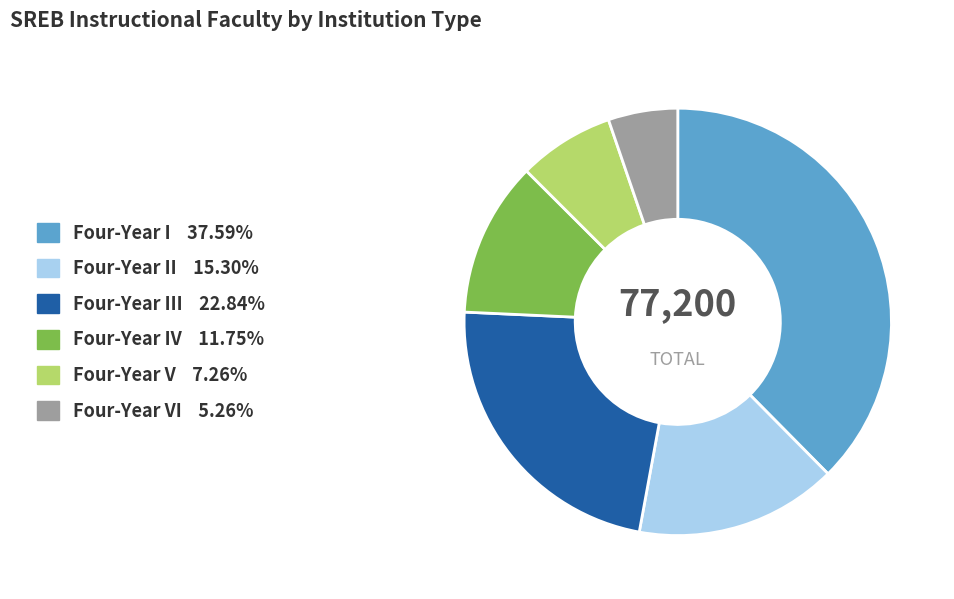

What is the ratio of the value at Four-Year IV 11.75% to the value at Four-Year I 37.59%?

0.3